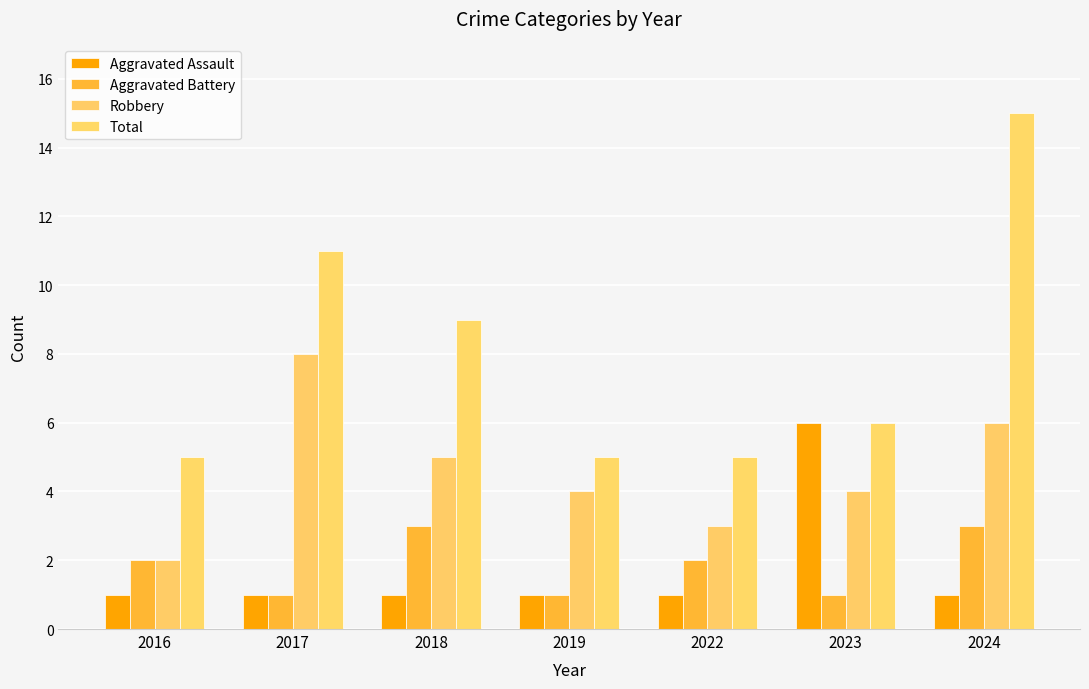

Reading left to right, extract all data points from this chart.

Aggravated Assault: 1	1	1	1	1	6	1
Aggravated Battery: 2	1	3	1	2	1	3
Robbery: 2	8	5	4	3	4	6
Total: 5	11	9	5	5	6	15